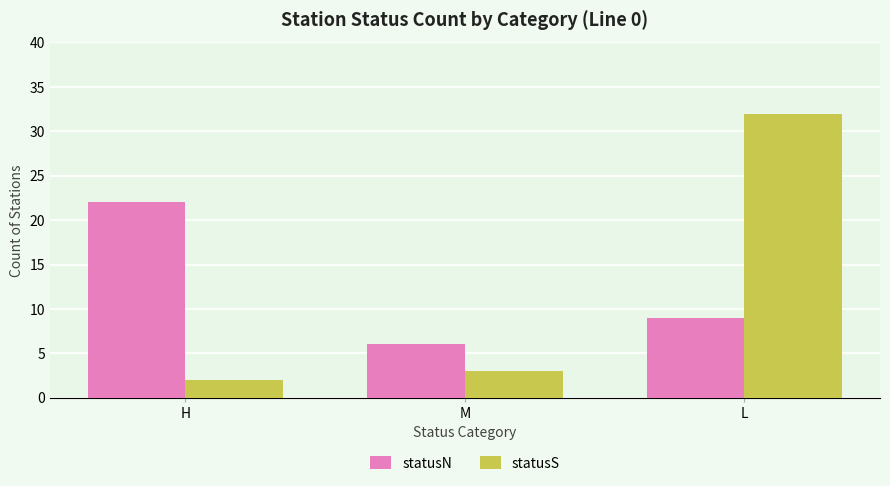

What is the spread (max minus min) of values at H?

20